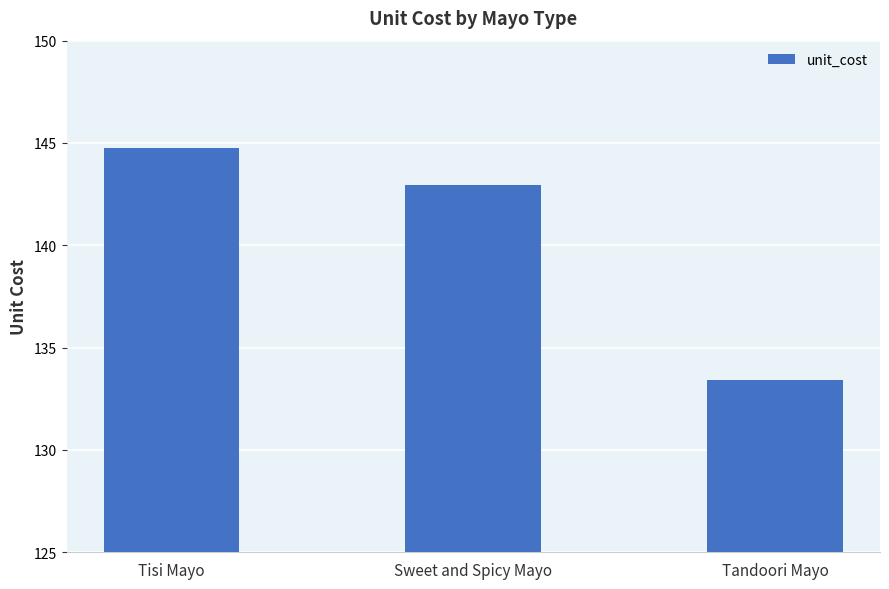

Reading left to right, transcribe all the data shown in this chart.

144.7	142.9	133.4